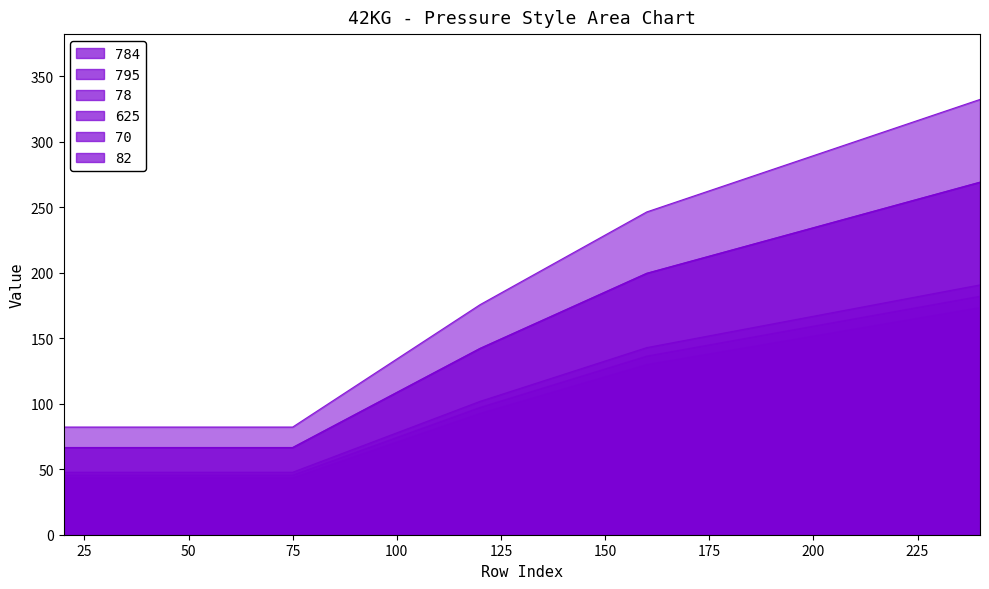

Between 45 and 160, which is larger?

160